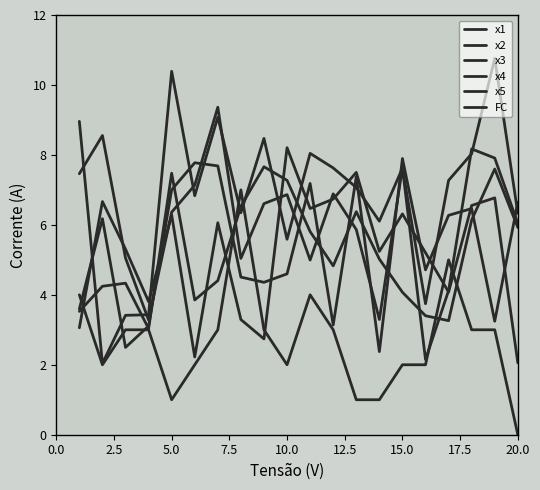

In x5, how many points are lower than both neighbors (excluding endpoints)?

5